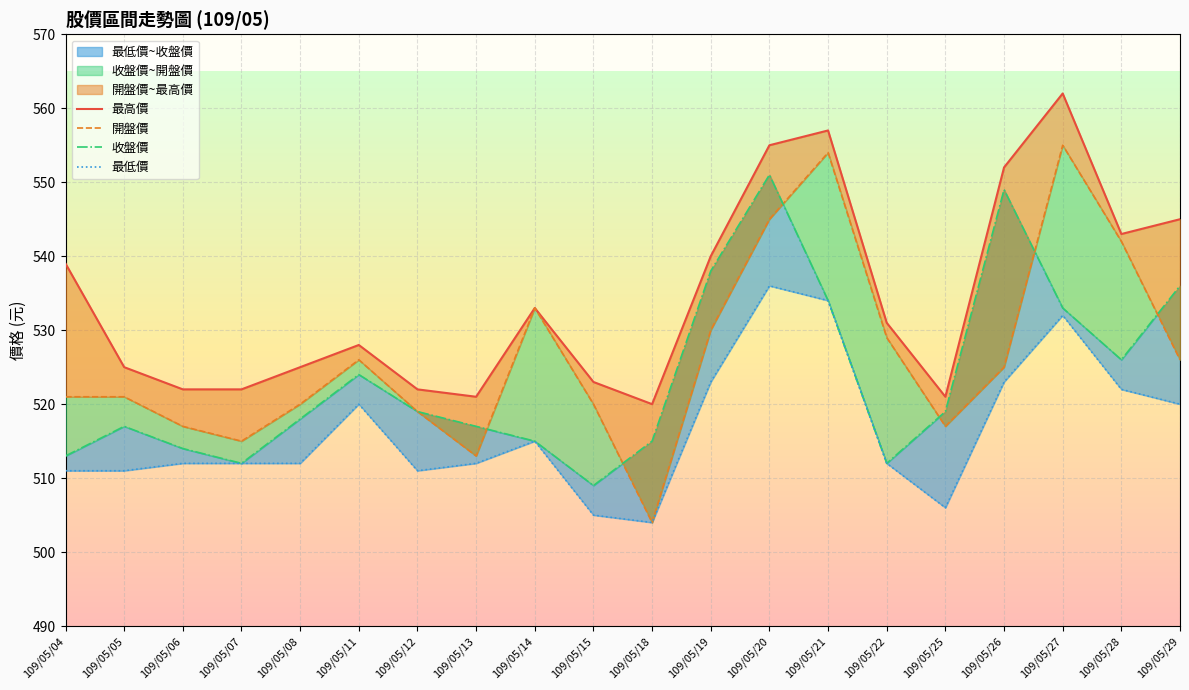

How many data points in 最高價 are less than 531?

10